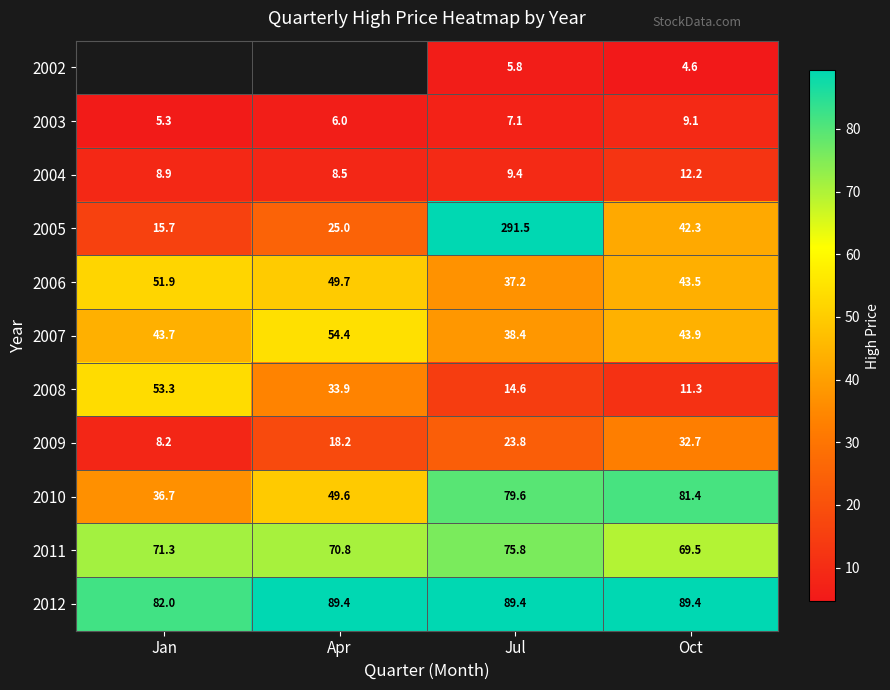

Rank the categories by 2005 value from highest to lowest.

Jul, Oct, Apr, Jan